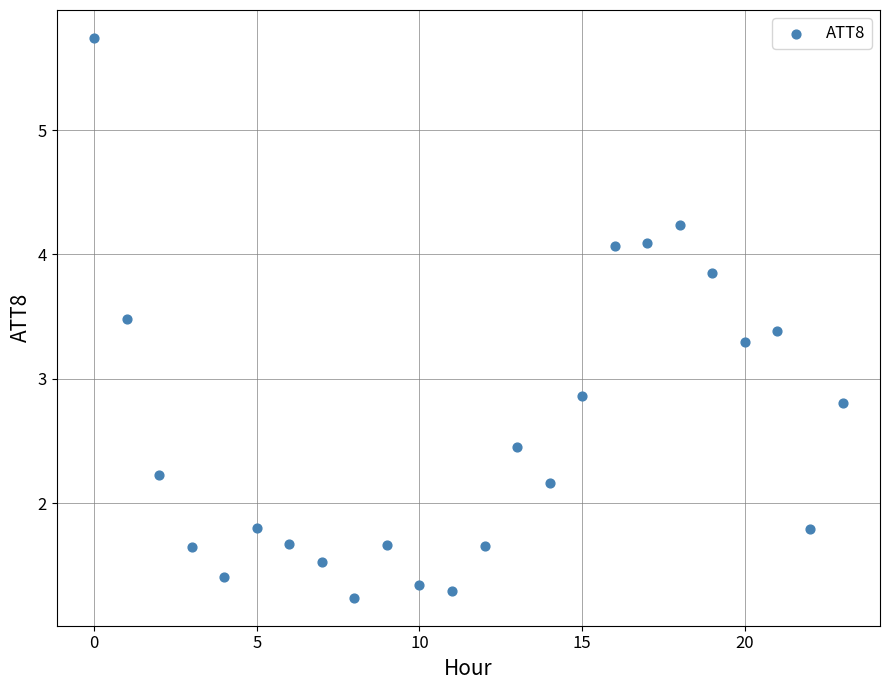

What Y value in the scatter plot is closest to 3?

2.9